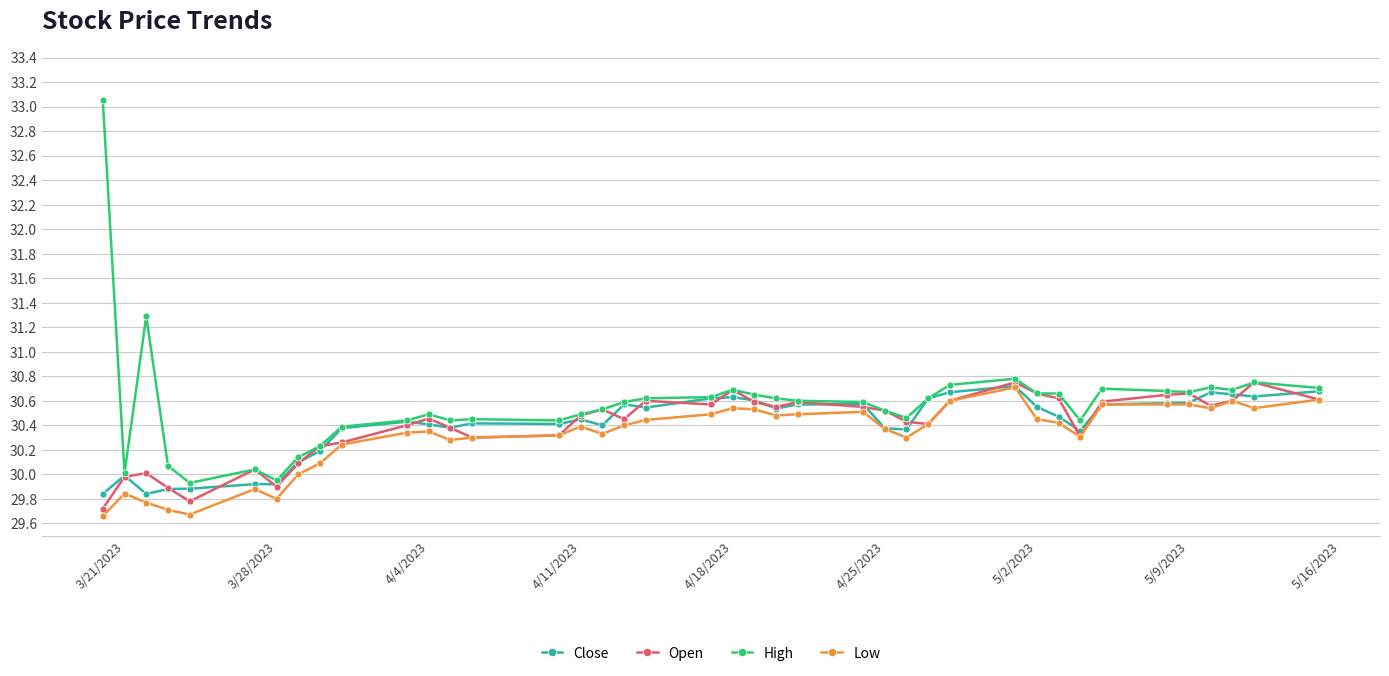

What is the smallest value displayed?

29.7